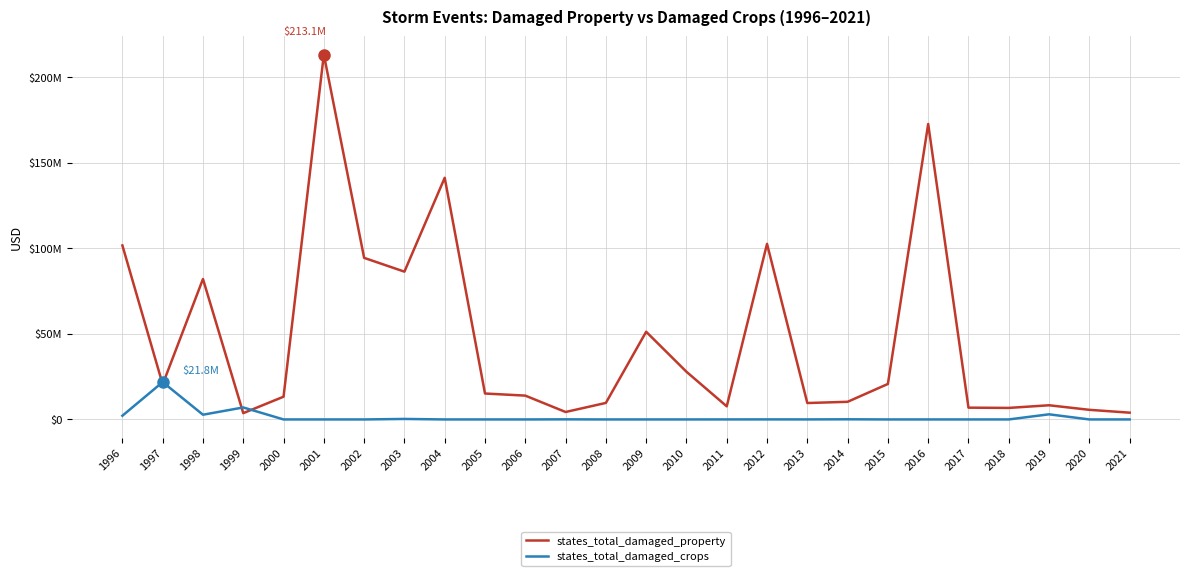

What is the difference between the maximum and minimum values in the states_total_damaged_crops series?

21820000